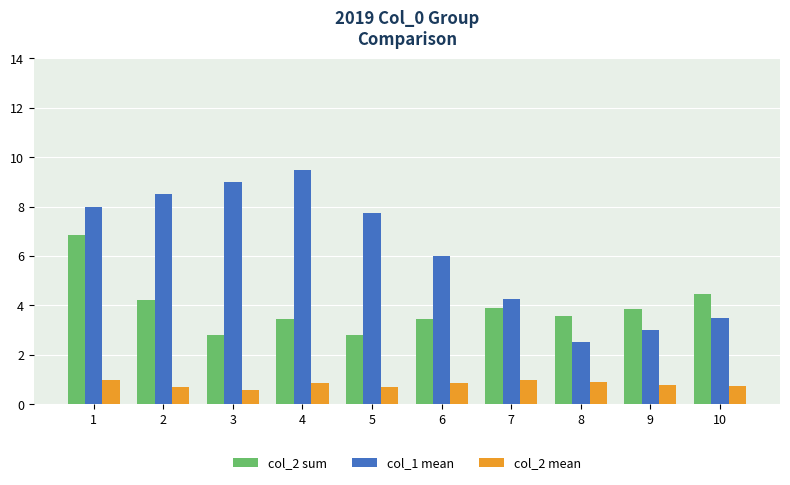

How many groups of bars are there?

10